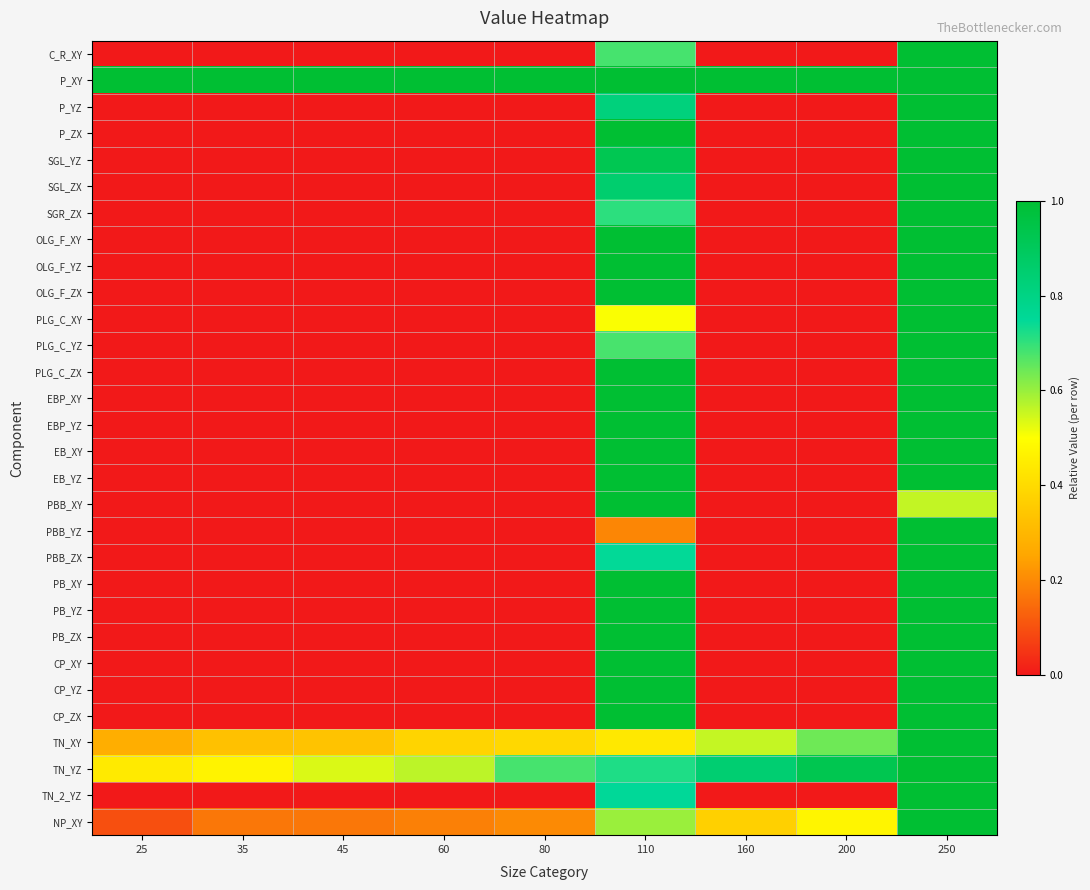

At which category is the sum across all series the highest?

250